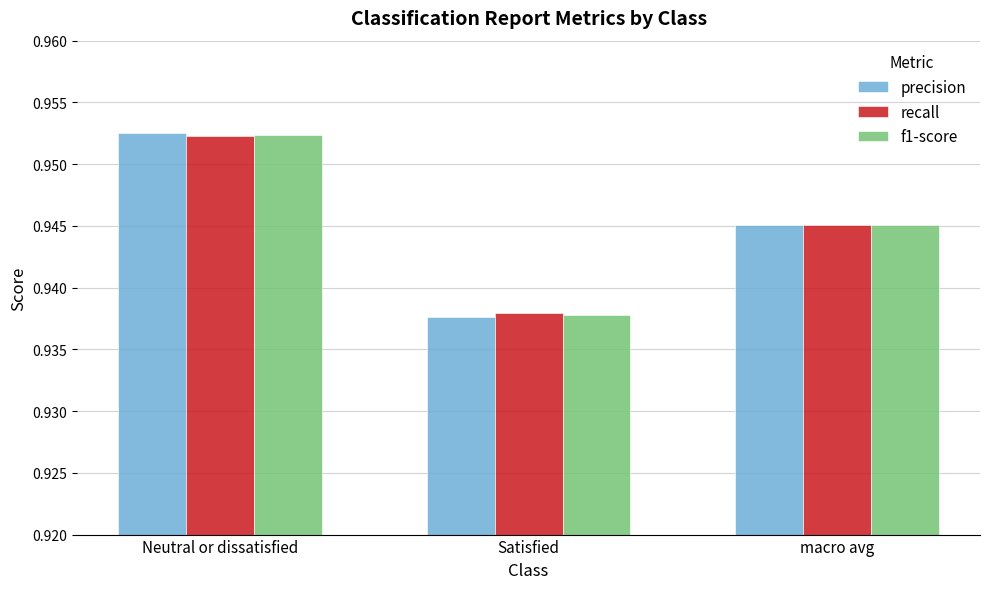

How many groups of bars are there?

3